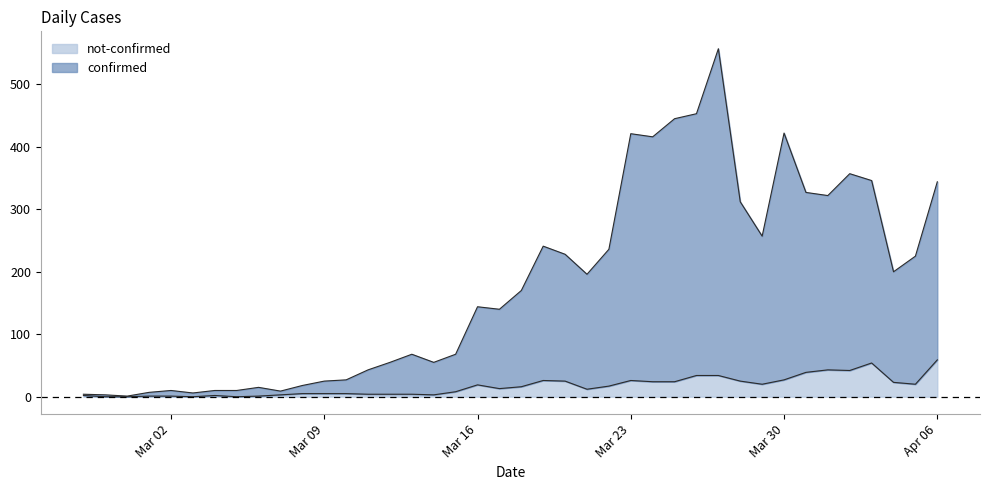

How many lines are shown in the chart?

2